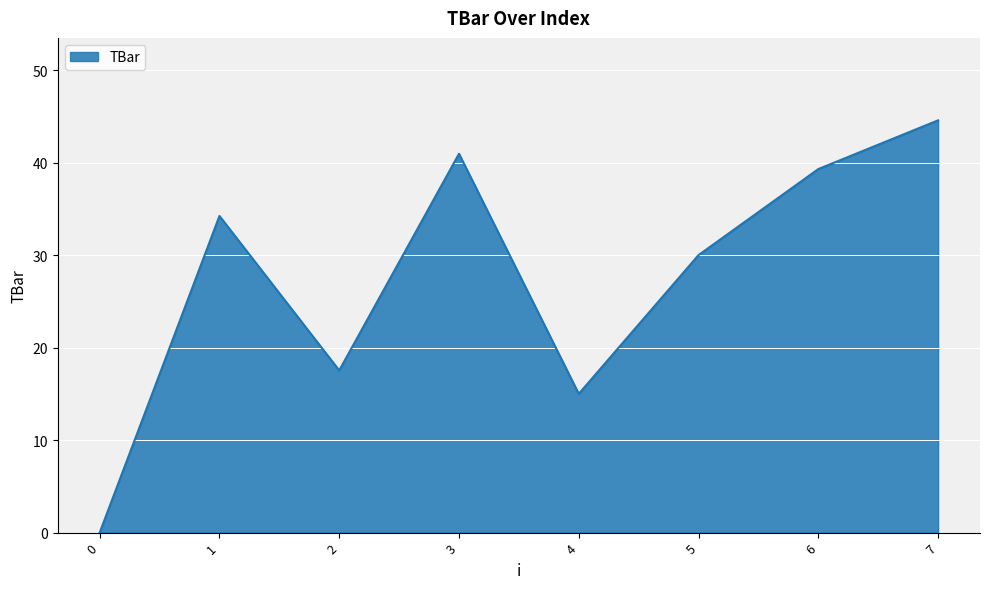

What is the maximum value shown in the chart?

44.6